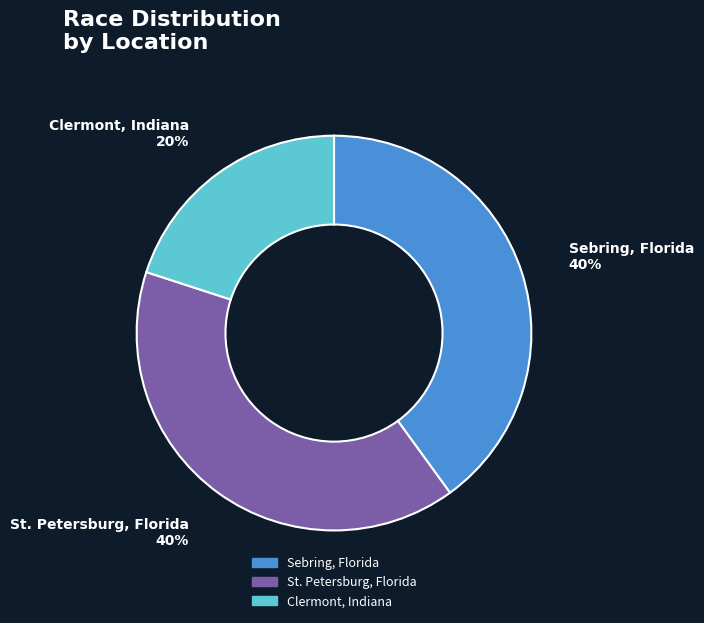

The Sebring, Florida slice represents 31% of the pie. True or false?

False